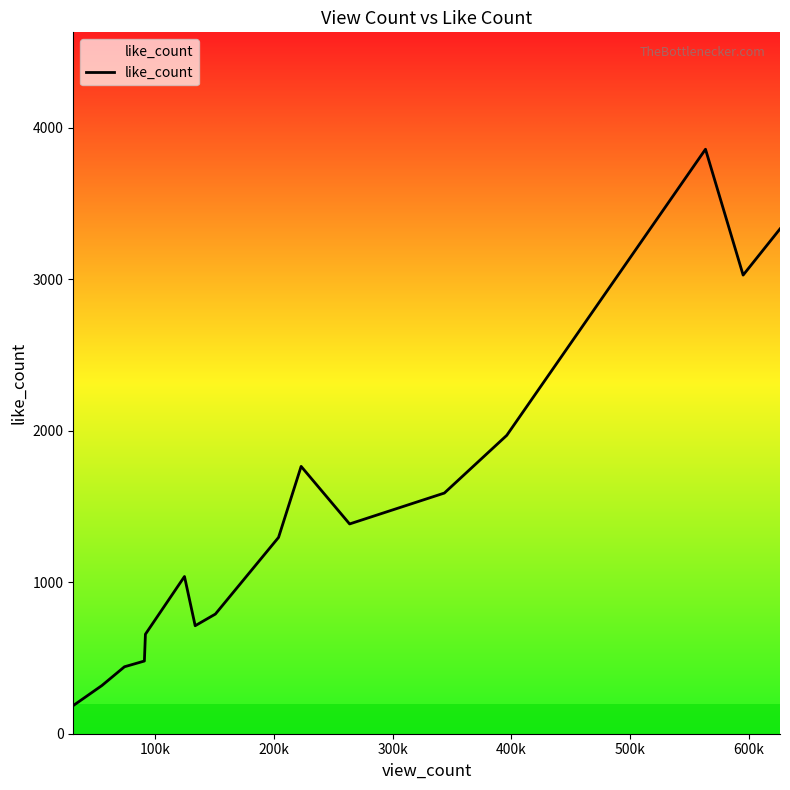

What is the smallest value displayed?

186